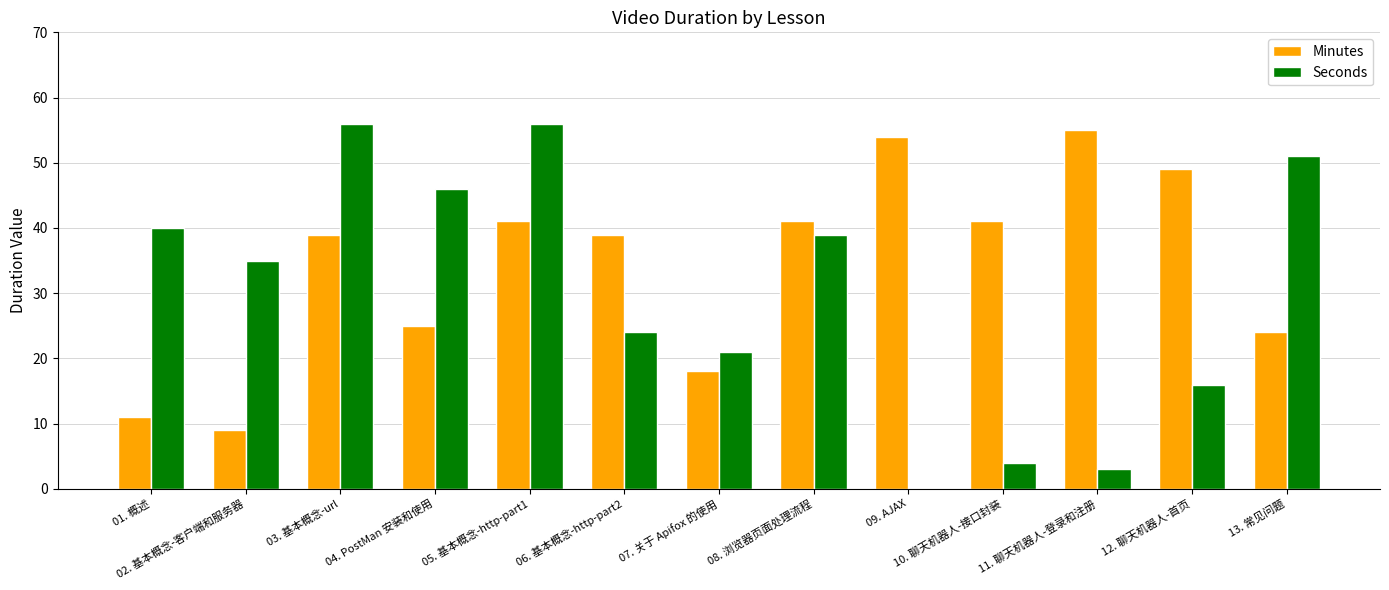

What is the highest value of the Seconds series?

56